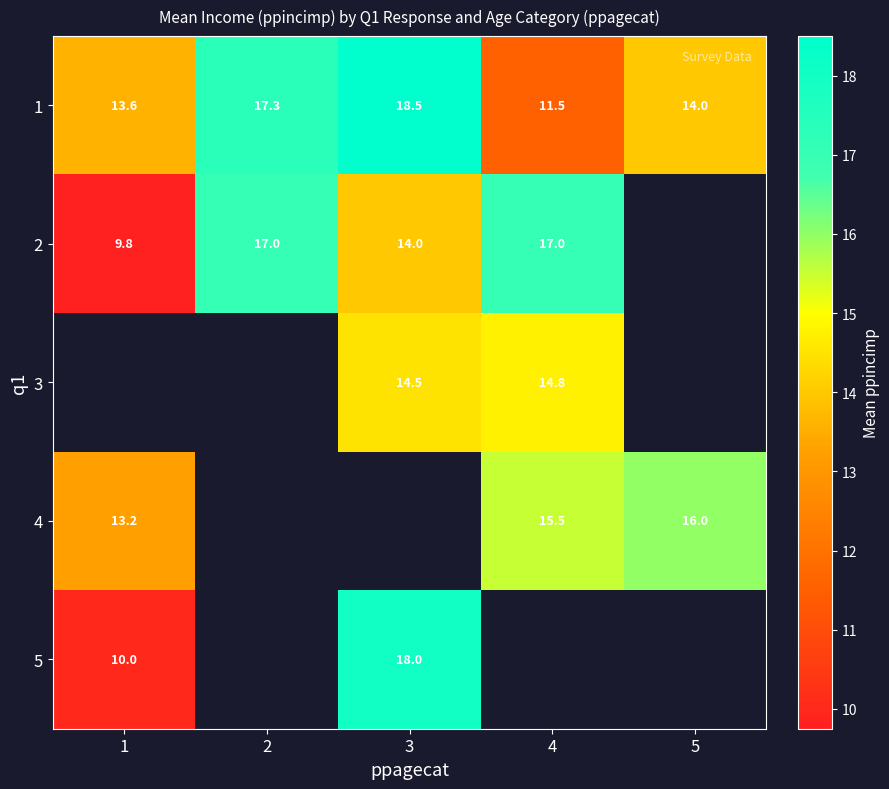

At how many categories does at least one series exceed 15?

4